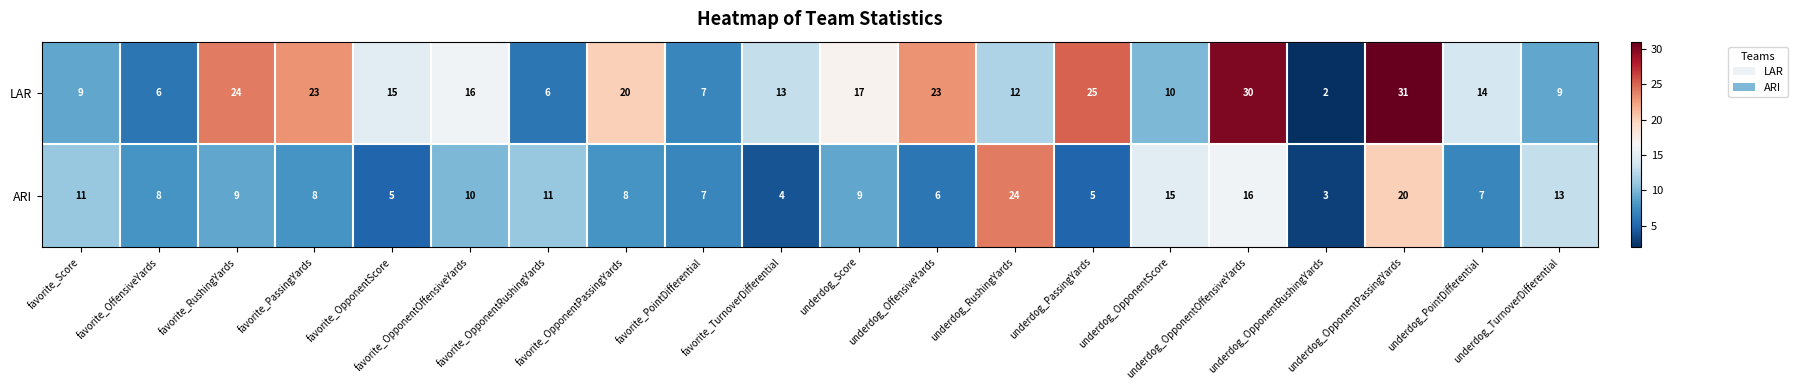

How many series are shown in this chart?

2